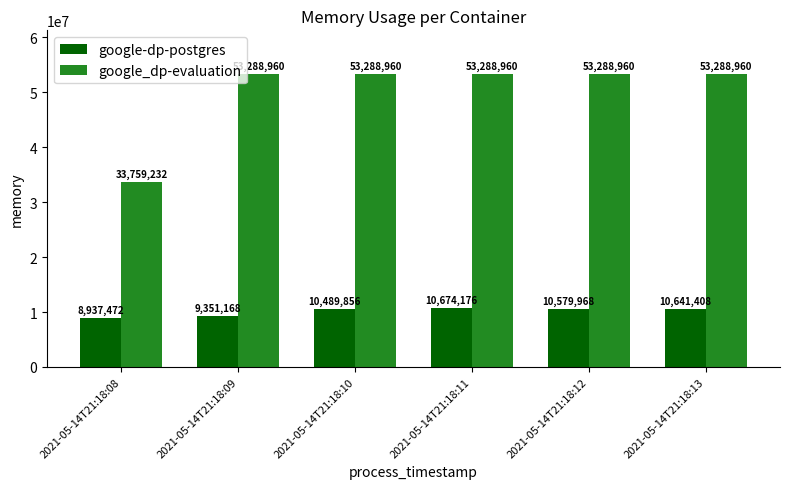

Reading left to right, list all the values displayed in this chart.

google-dp-postgres: 2021-05-14T21:18:08=8937472	2021-05-14T21:18:09=9351168	2021-05-14T21:18:10=10489856	2021-05-14T21:18:11=10674176	2021-05-14T21:18:12=10579968	2021-05-14T21:18:13=10641408
google_dp-evaluation: 2021-05-14T21:18:08=33759232	2021-05-14T21:18:09=53288960	2021-05-14T21:18:10=53288960	2021-05-14T21:18:11=53288960	2021-05-14T21:18:12=53288960	2021-05-14T21:18:13=53288960